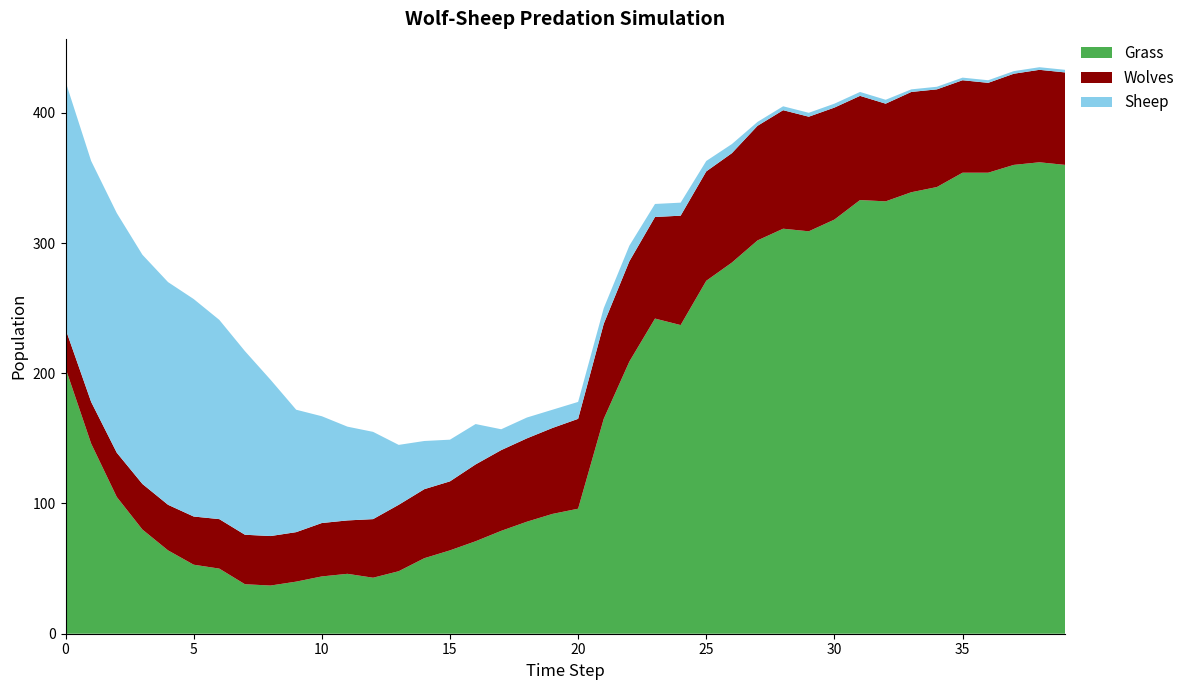

Reading left to right, transcribe all the data shown in this chart.

Grass: 204	146	105	80	64	53	50	38	37	40	44	46	43	48	58	64	71	79	86	92	96	165	209	242	237	271	285	302	311	309	318	333	332	339	343	354	354	360	362	360
Wolves: 30	32	34	35	35	37	38	38	38	38	41	41	45	51	53	53	59	62	64	66	69	73	77	78	84	84	84	88	91	88	86	80	75	77	75	71	69	70	71	71
Sheep: 190	185	184	176	171	167	153	141	120	94	82	72	67	46	37	32	31	16	16	14	13	12	12	10	10	8	7	3	3	3	3	3	3	2	2	2	2	2	2	2